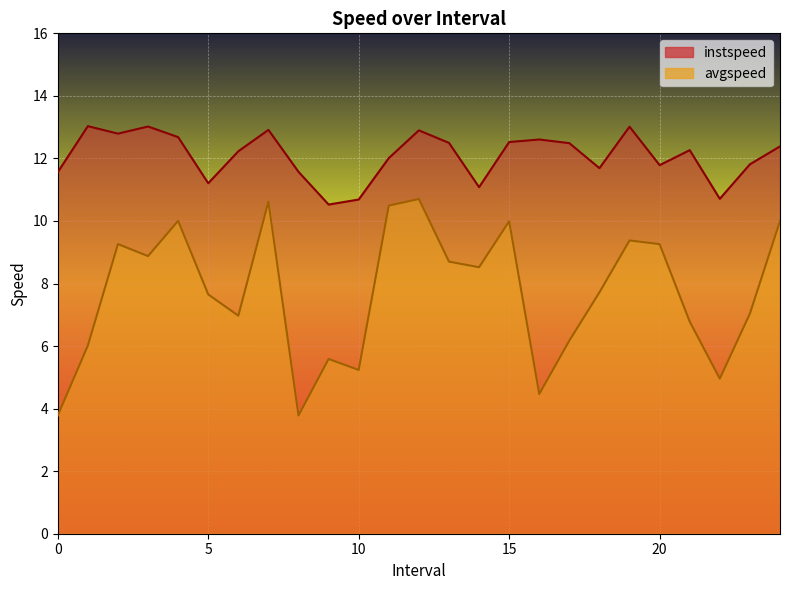

What is the sum of all avgspeed values?

192.0